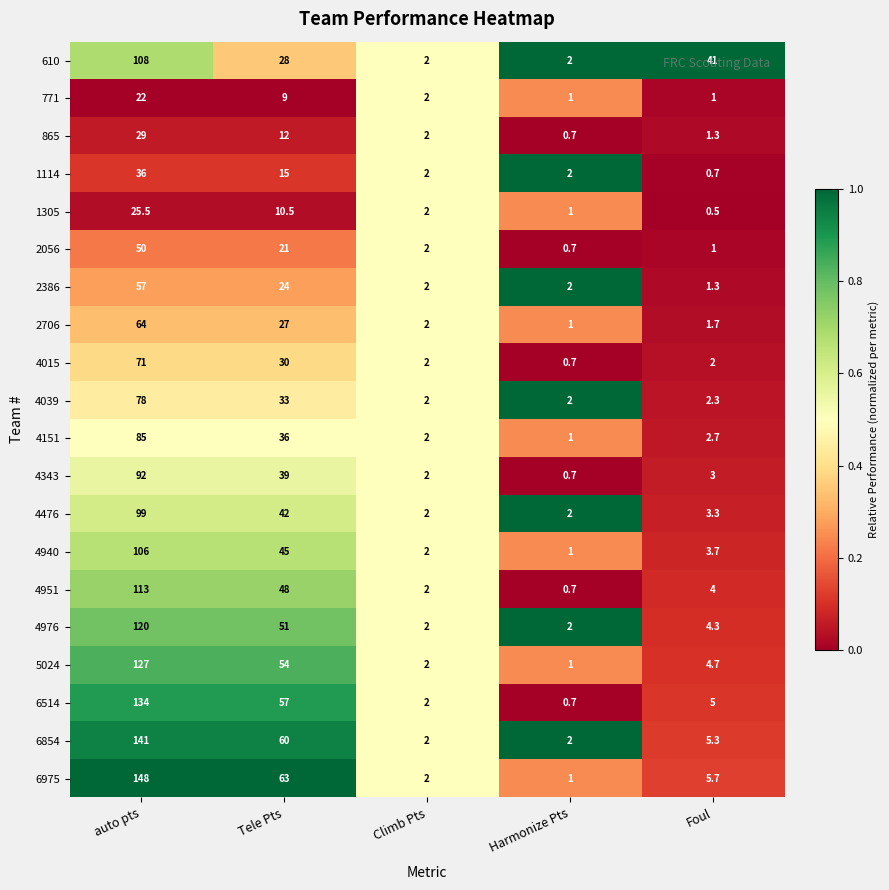

At how many categories does at least one series exceed 0?

5